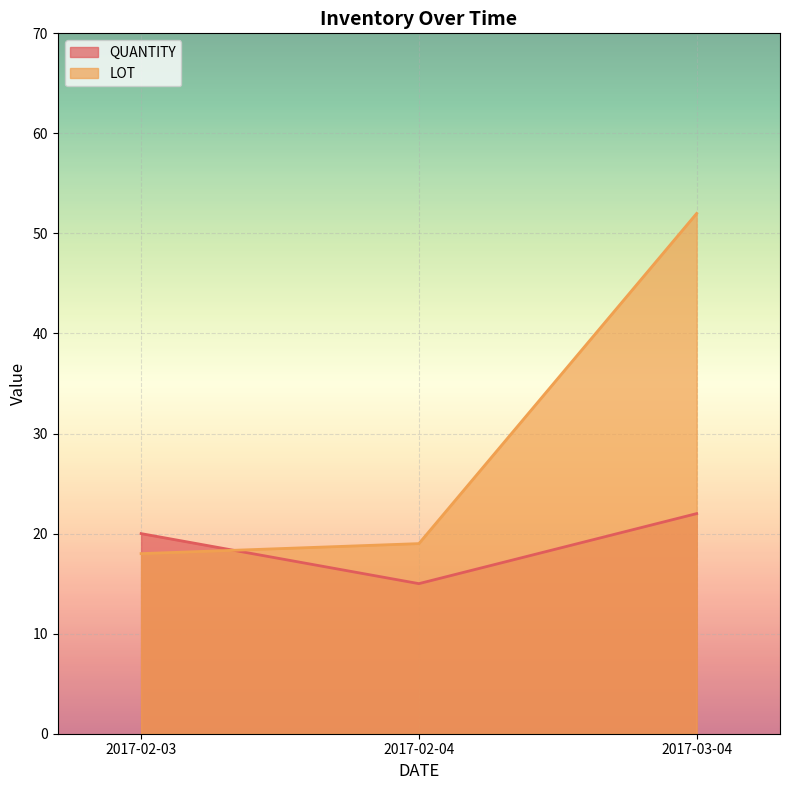

How many lines are shown in the chart?

2